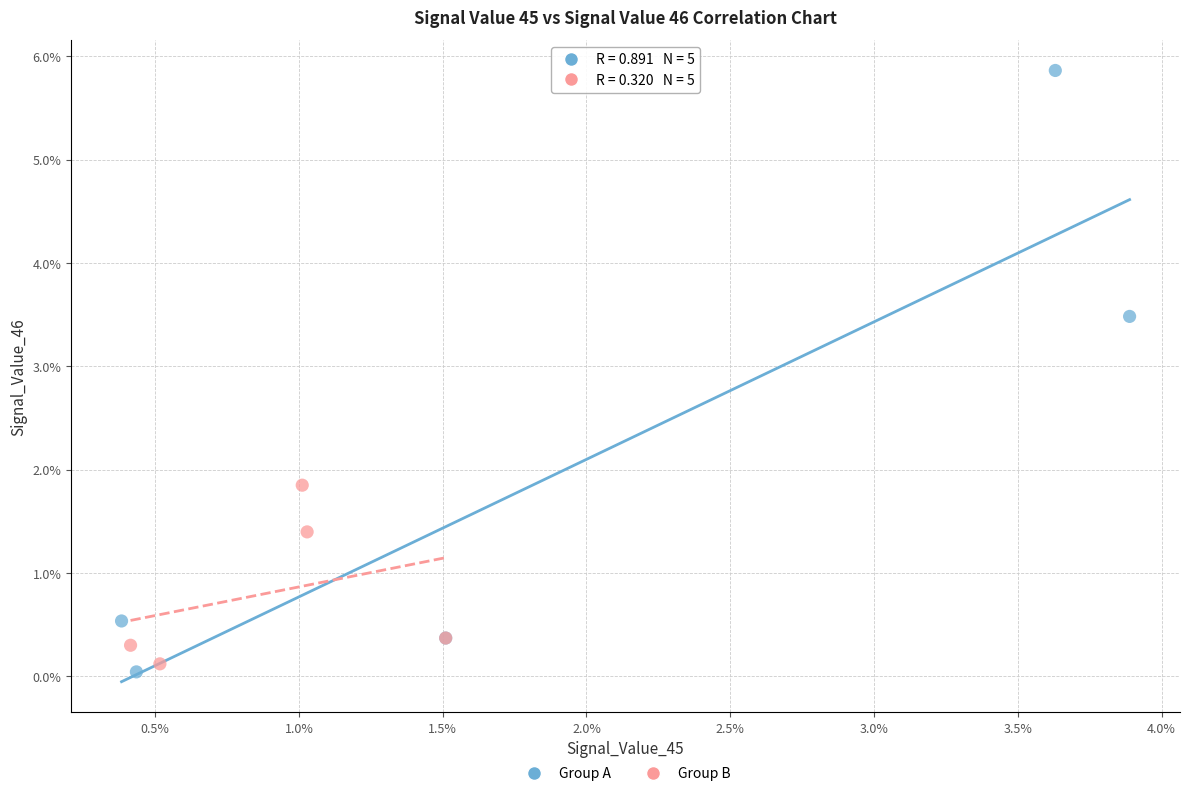

What are all the series names shown in the legend?

Group A, Group B